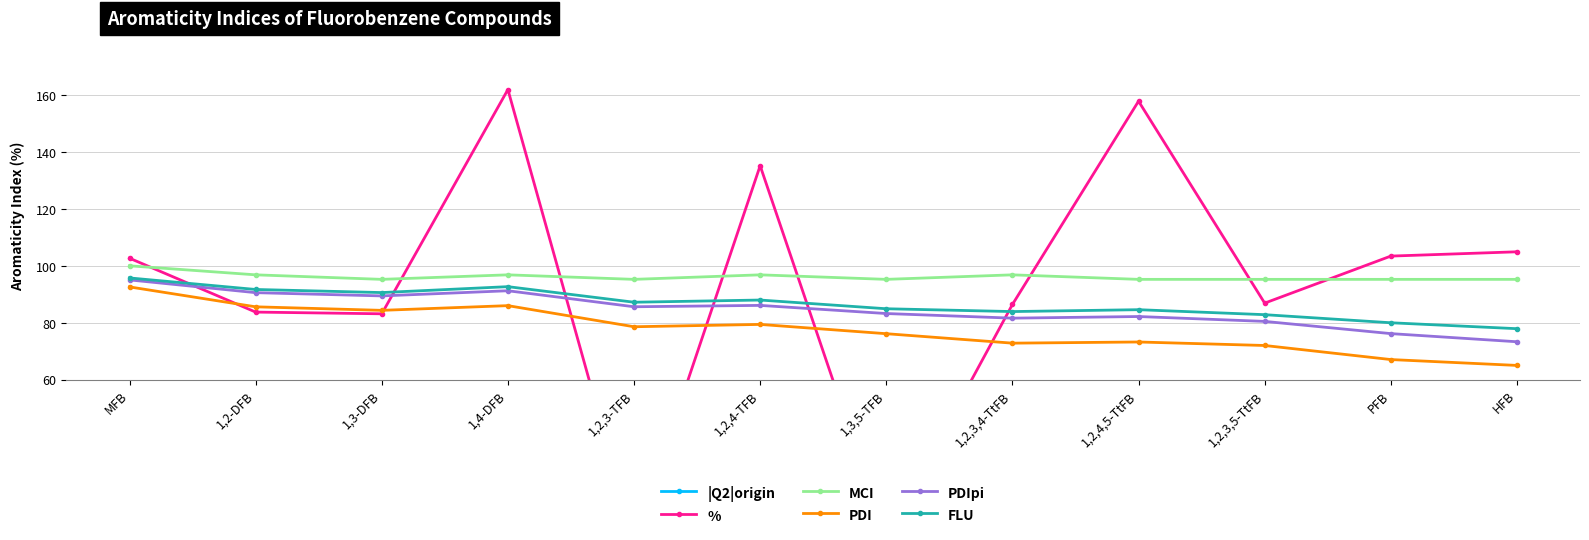

Reading left to right, transcribe all the data shown in this chart.

|Q2|origin: MFB=6.6	1,2-DFB=5.4	1,3-DFB=5.3	1,4-DFB=10.4	1,2,3-TFB=0.2	1,2,4-TFB=8.6	1,3,5-TFB=0.3	1,2,3,4-TtFB=5.5	1,2,4,5-TtFB=10.1	1,2,3,5-TtFB=5.6	PFB=6.6	HFB=6.7
%: MFB=102.7	1,2-DFB=83.7	1,3-DFB=83.1	1,4-DFB=161.9	1,2,3-TFB=3.6	1,2,4-TFB=135.1	1,3,5-TFB=4.7	1,2,3,4-TtFB=86.4	1,2,4,5-TtFB=157.8	1,2,3,5-TtFB=86.9	PFB=103.4	HFB=104.9
MCI: MFB=100.0	1,2-DFB=96.8	1,3-DFB=95.2	1,4-DFB=96.8	1,2,3-TFB=95.2	1,2,4-TFB=96.8	1,3,5-TFB=95.2	1,2,3,4-TtFB=96.8	1,2,4,5-TtFB=95.2	1,2,3,5-TtFB=95.2	PFB=95.2	HFB=95.2
PDI: MFB=92.6	1,2-DFB=85.6	1,3-DFB=84.4	1,4-DFB=86.0	1,2,3-TFB=78.6	1,2,4-TFB=79.4	1,3,5-TFB=76.2	1,2,3,4-TtFB=72.8	1,2,4,5-TtFB=73.2	1,2,3,5-TtFB=72.0	PFB=67.1	HFB=65.0
PDIpi: MFB=95.0	1,2-DFB=90.6	1,3-DFB=89.4	1,4-DFB=91.2	1,2,3-TFB=85.6	1,2,4-TFB=86.1	1,3,5-TFB=83.2	1,2,3,4-TtFB=81.6	1,2,4,5-TtFB=82.2	1,2,3,5-TtFB=80.5	PFB=76.2	HFB=73.3
FLU: MFB=95.7	1,2-DFB=91.7	1,3-DFB=90.6	1,4-DFB=92.7	1,2,3-TFB=87.2	1,2,4-TFB=88.0	1,3,5-TFB=84.9	1,2,3,4-TtFB=83.9	1,2,4,5-TtFB=84.6	1,2,3,5-TtFB=82.8	PFB=80.0	HFB=77.9